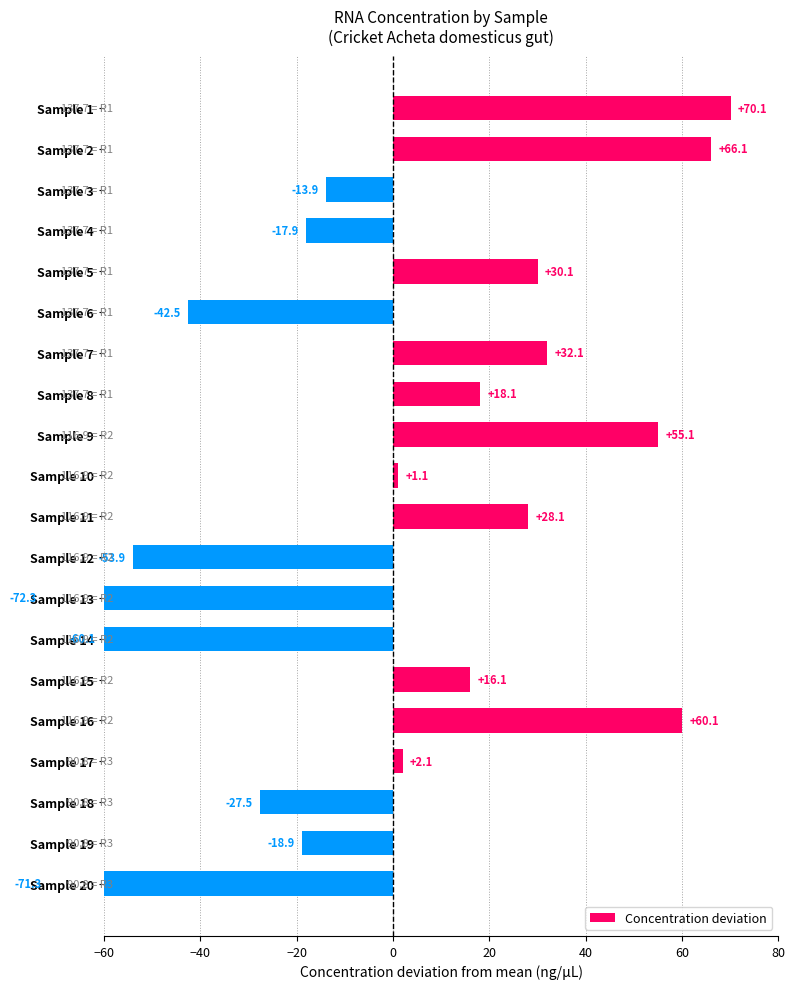

What is the change in value from Sample 1 to Sample 19?

-89.0